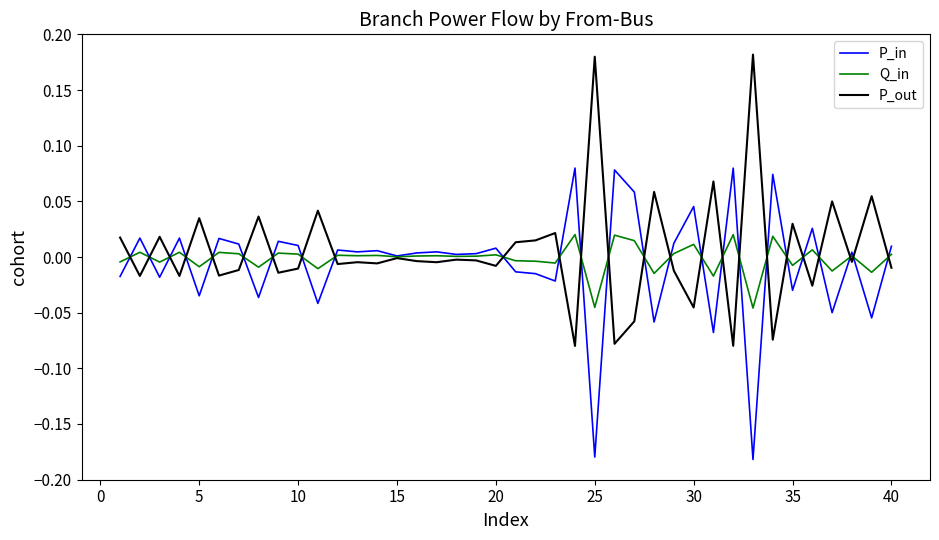

List the series in order of their peak value, highest first.

P_out, P_in, Q_in